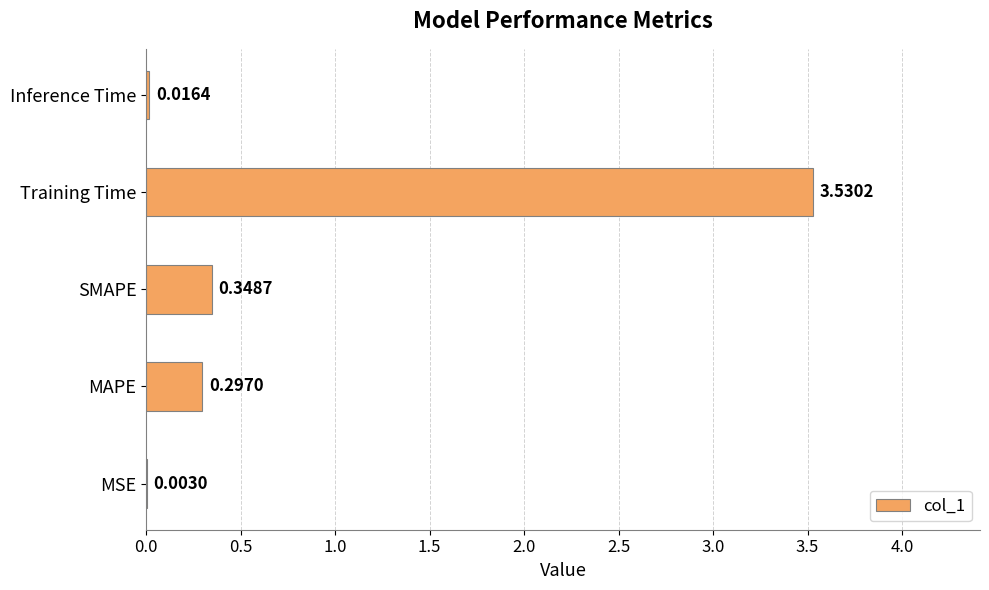

What is the change in value from SMAPE to Training Time?

+3.2